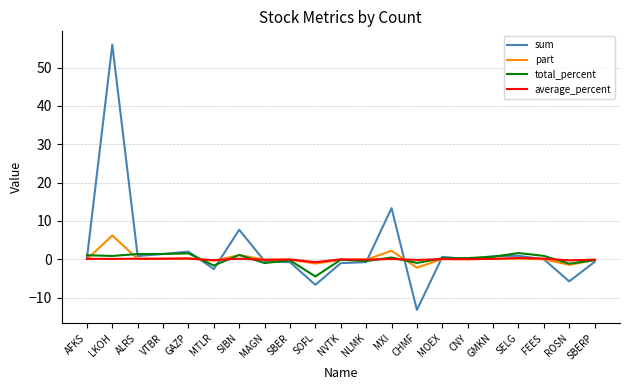

Between MXI and ROSN, which series saw the biggest shift?

sum